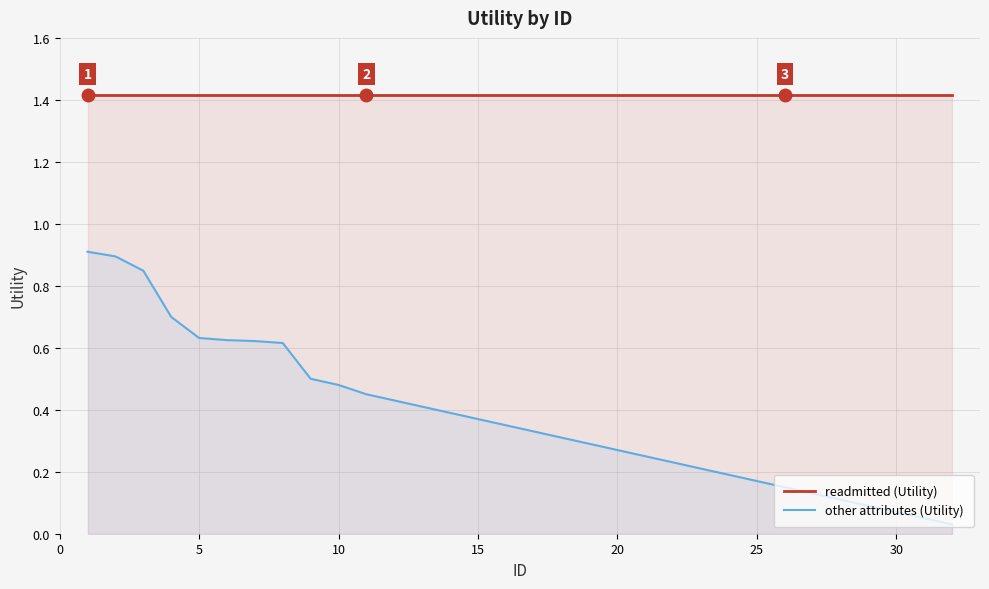

What is the sum of all other attributes (Utility) values?

12.1